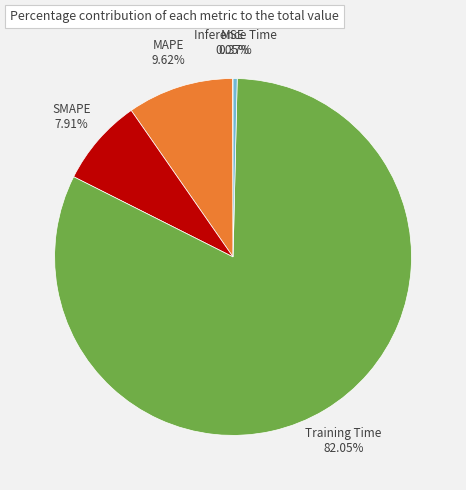

True or false: SMAPE accounts for 8% of the total.

True